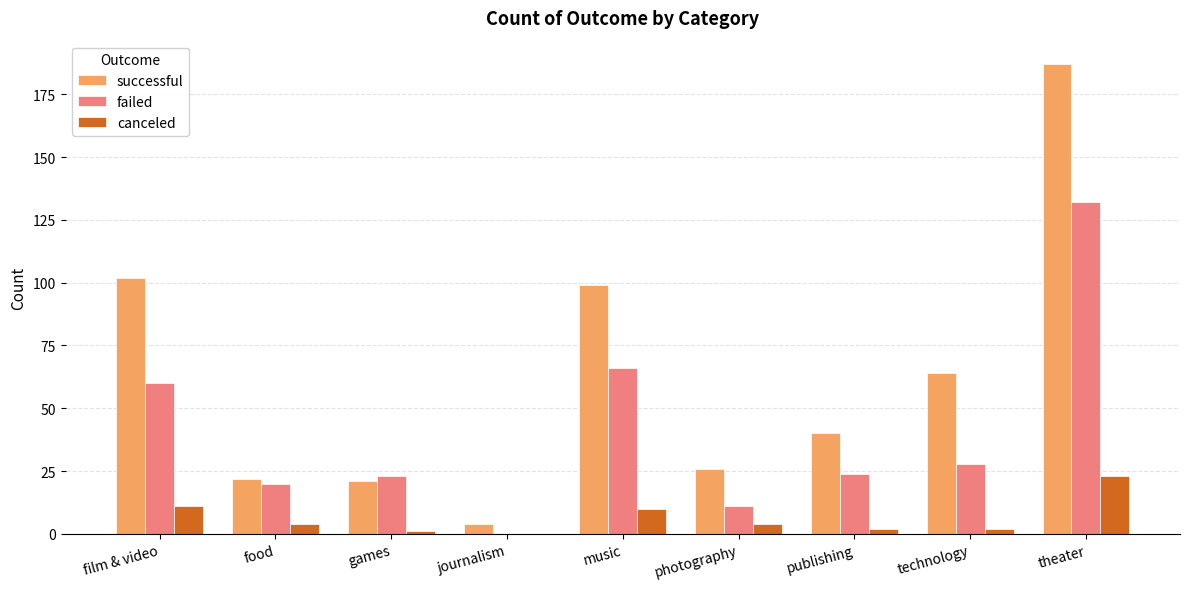

The value of successful at theater is 187. True or false?

True